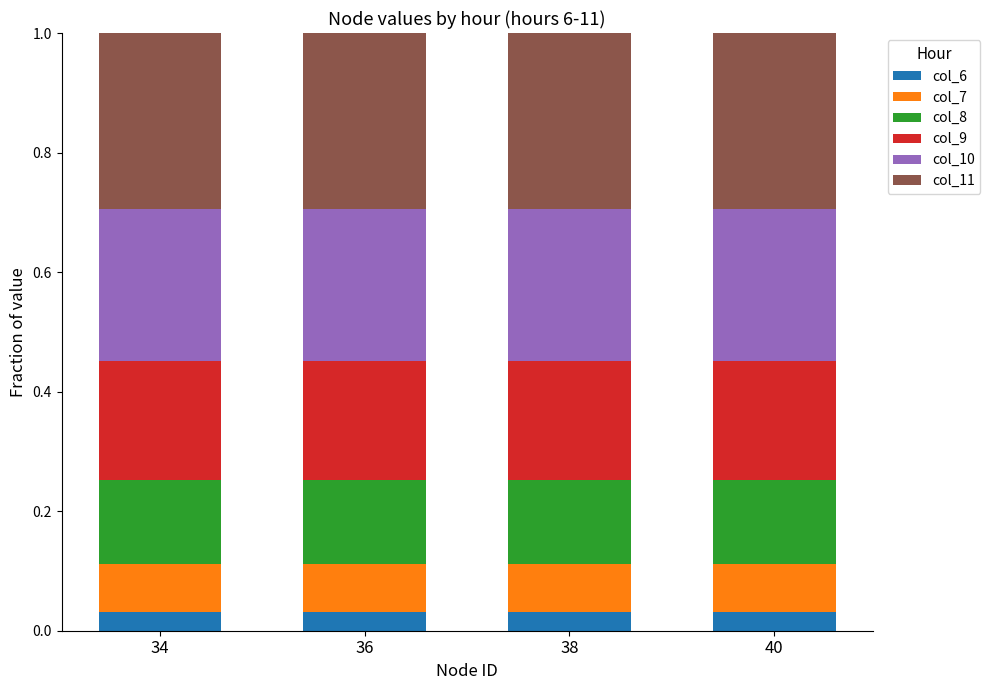

What is the total value across all series at 36?

1.0